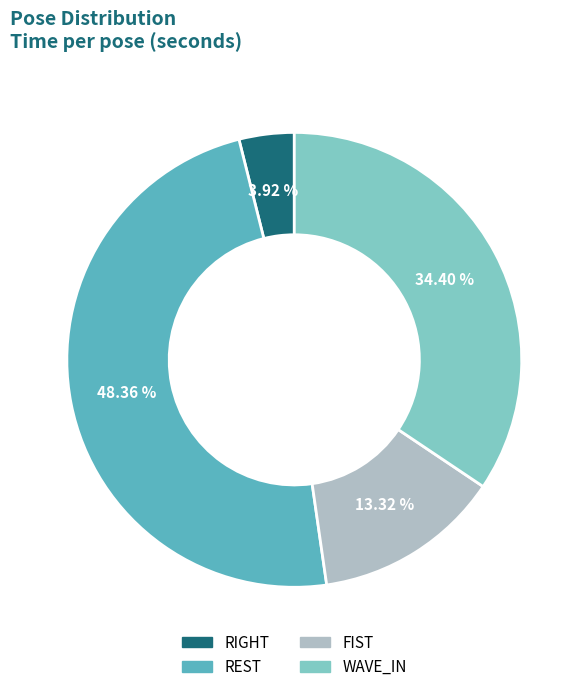

How much of the chart is everything except FIST?

86.7%